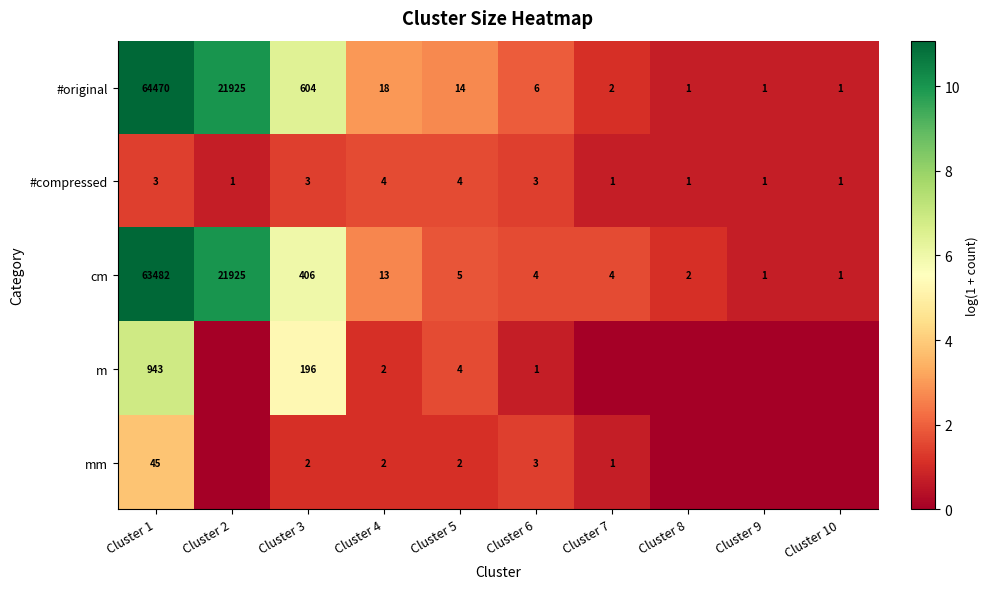

What is the maximum value for cm?

63482